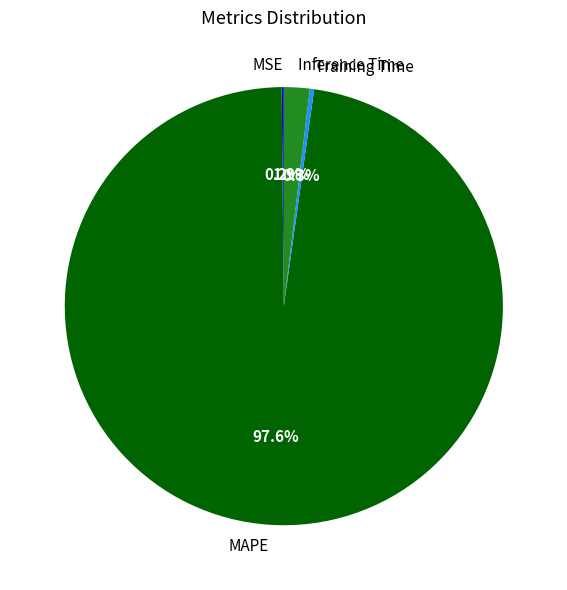

Does any single category account for the majority?

Yes